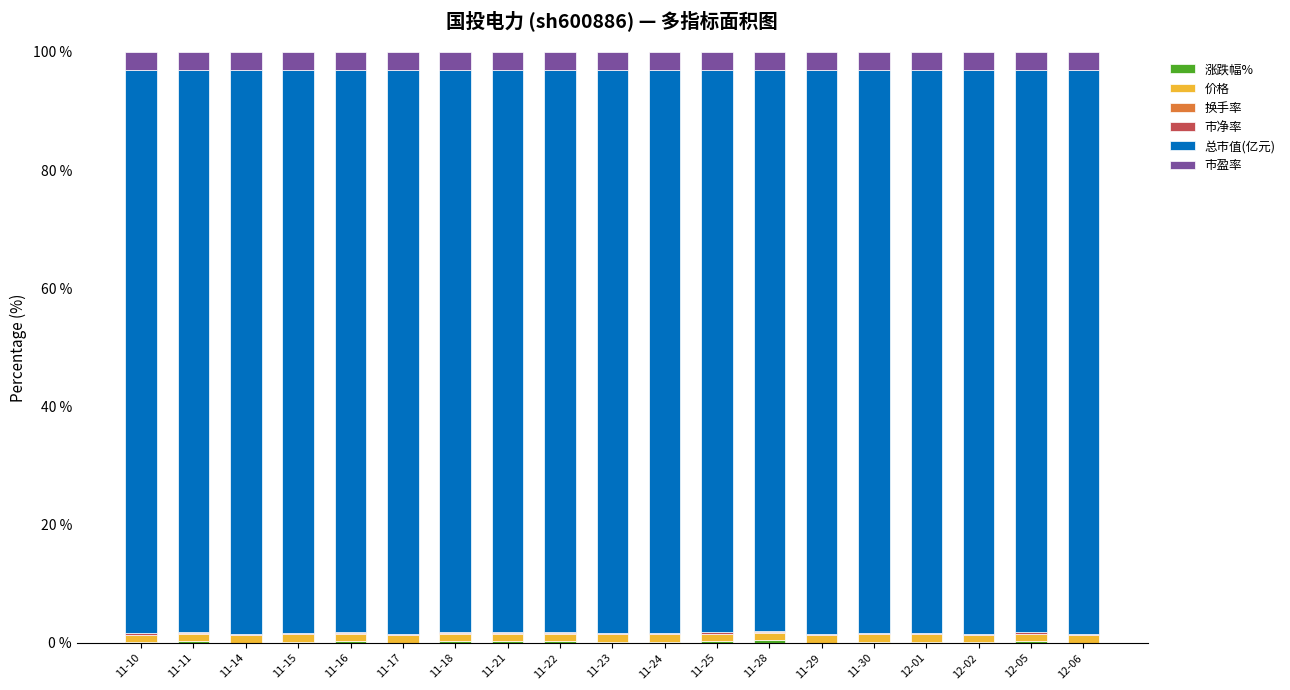

True or false: 市净率 has a value of 0.3 at 12-05.

False